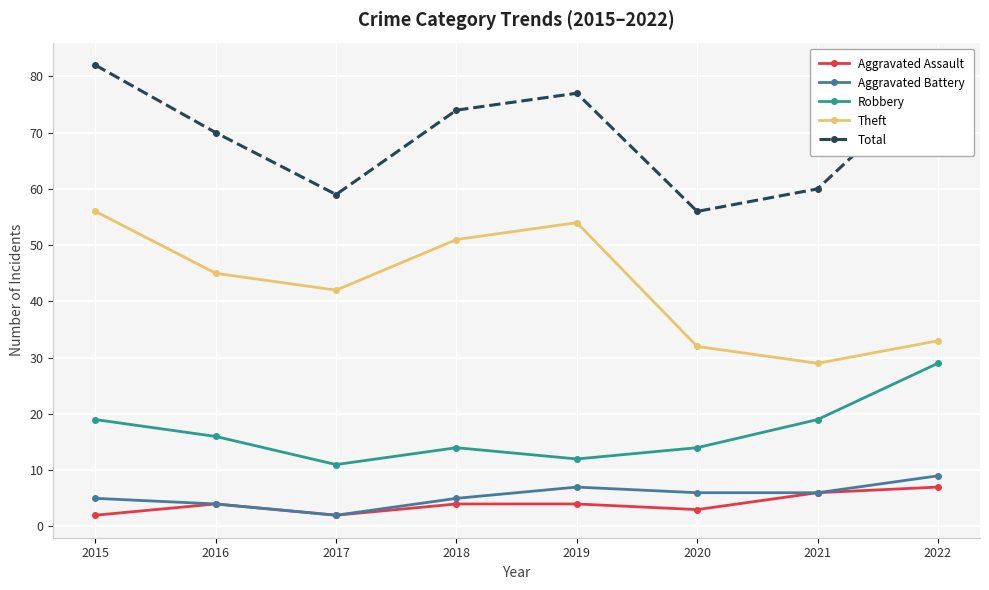

How many distinct data groups are displayed?

5